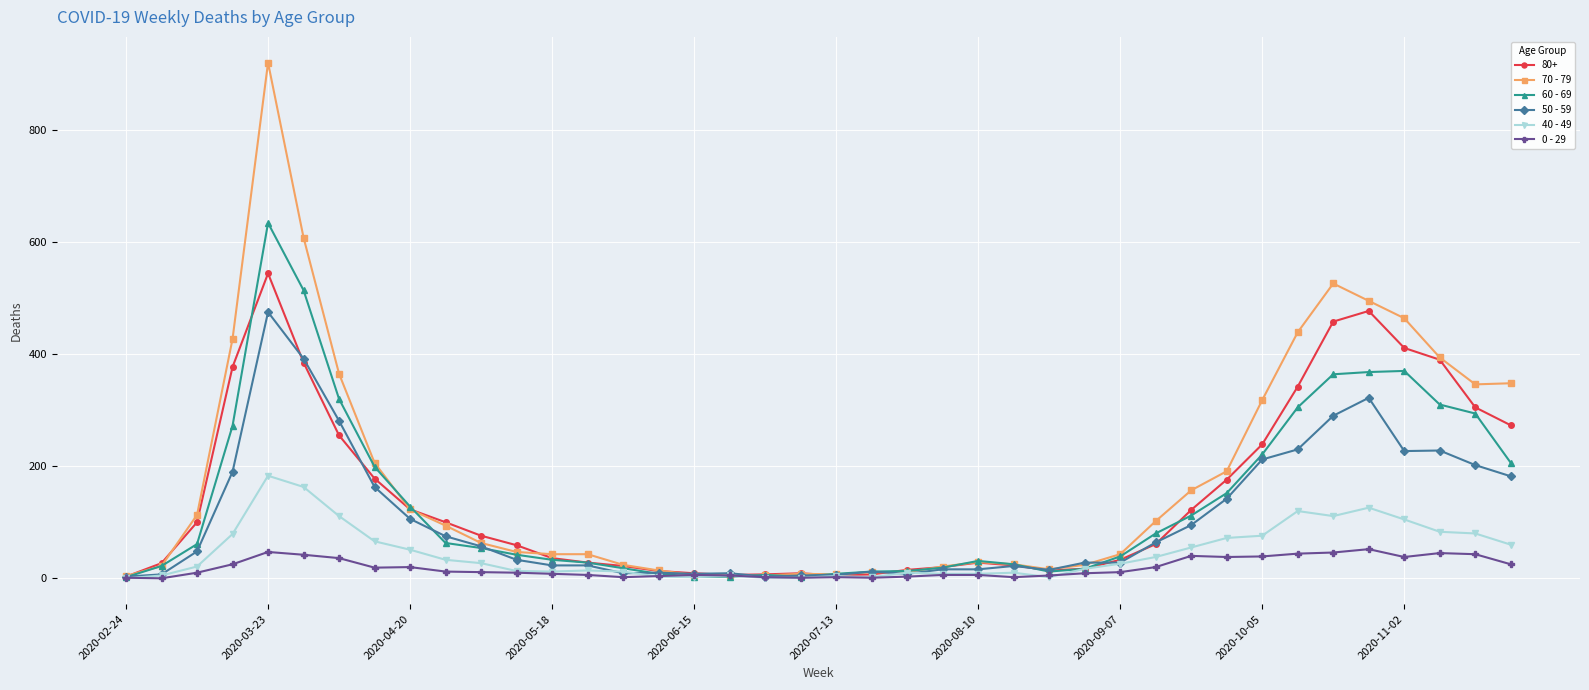

What is the maximum value shown in the chart?

920